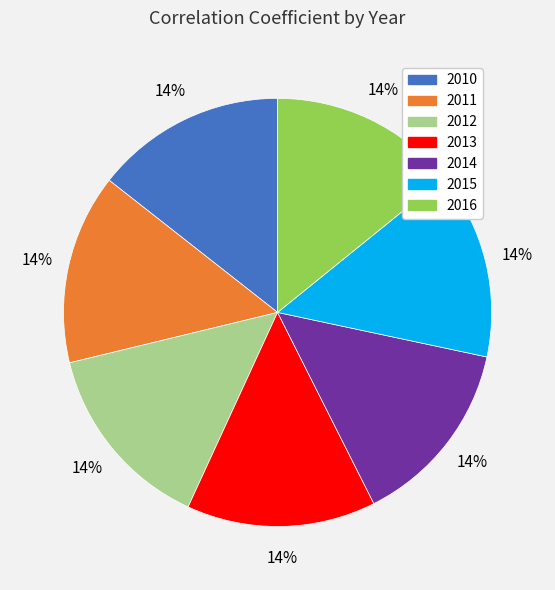

Does 2011 represent more than half of the total?

No